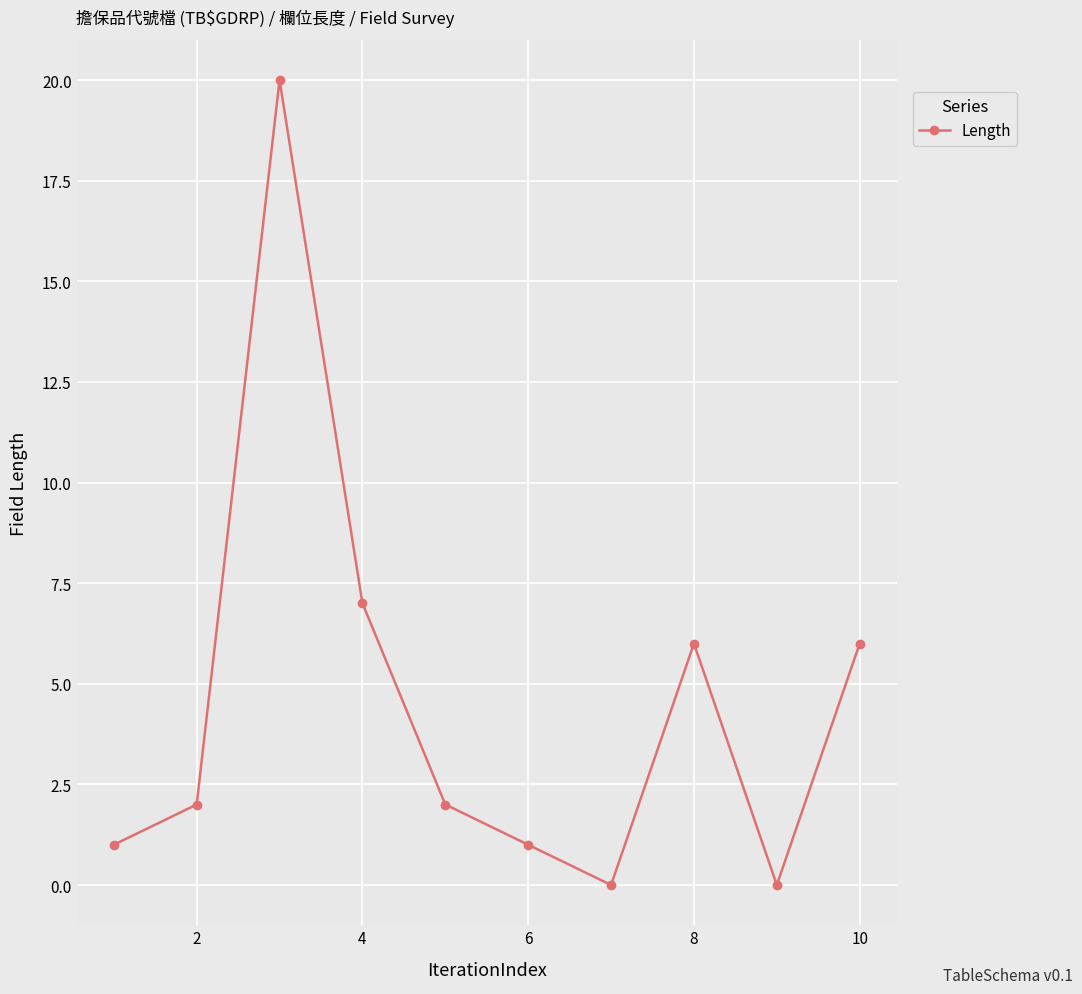

True or false: the data has more than 1 interior local peaks.

True